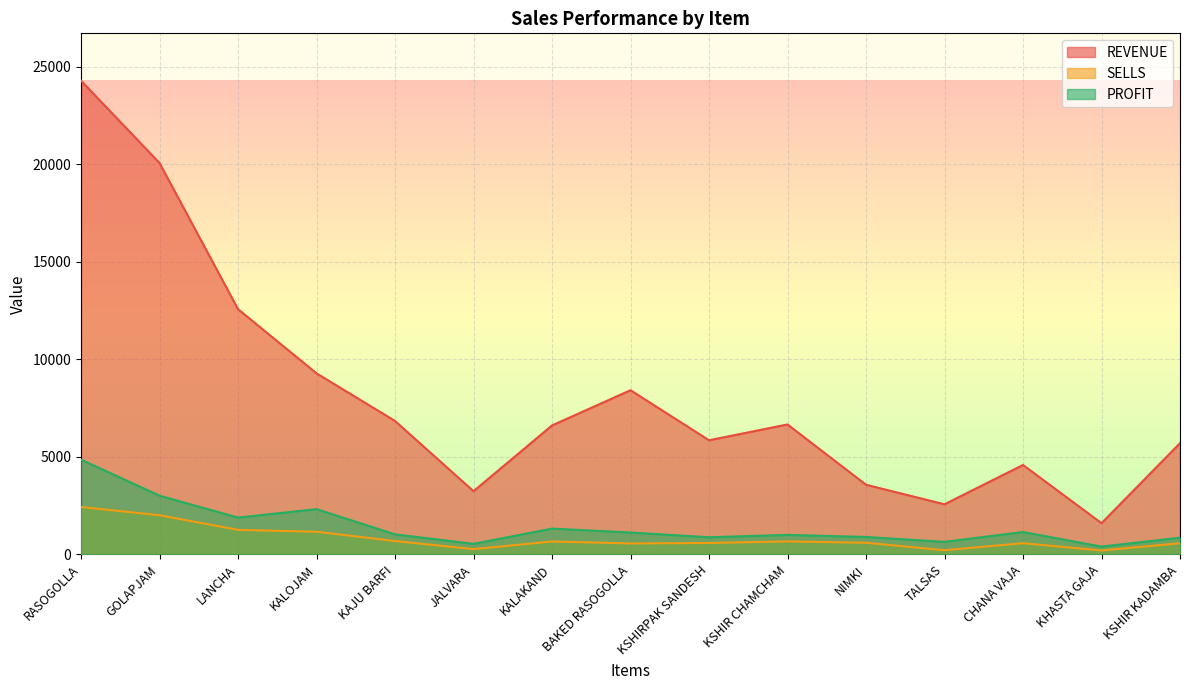

What is the label of the 6th point from the right?

KSHIR CHAMCHAM